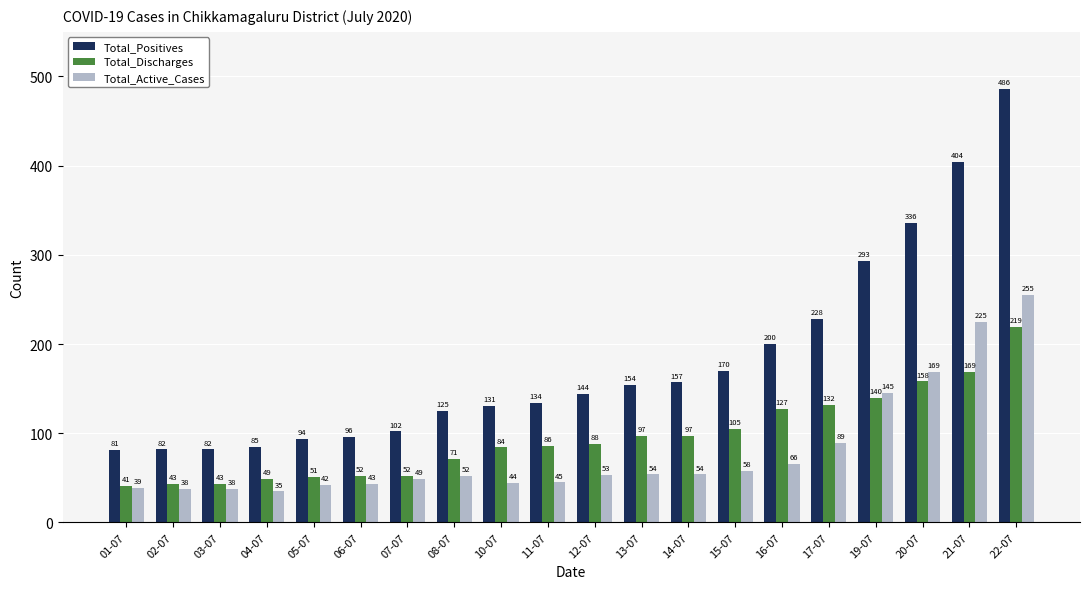

Reading left to right, extract all data points from this chart.

Total_Positives: 81	82	82	85	94	96	102	125	131	134	144	154	157	170	200	228	293	336	404	486
Total_Discharges: 41	43	43	49	51	52	52	71	84	86	88	97	97	105	127	132	140	158	169	219
Total_Active_Cases: 39	38	38	35	42	43	49	52	44	45	53	54	54	58	66	89	145	169	225	255